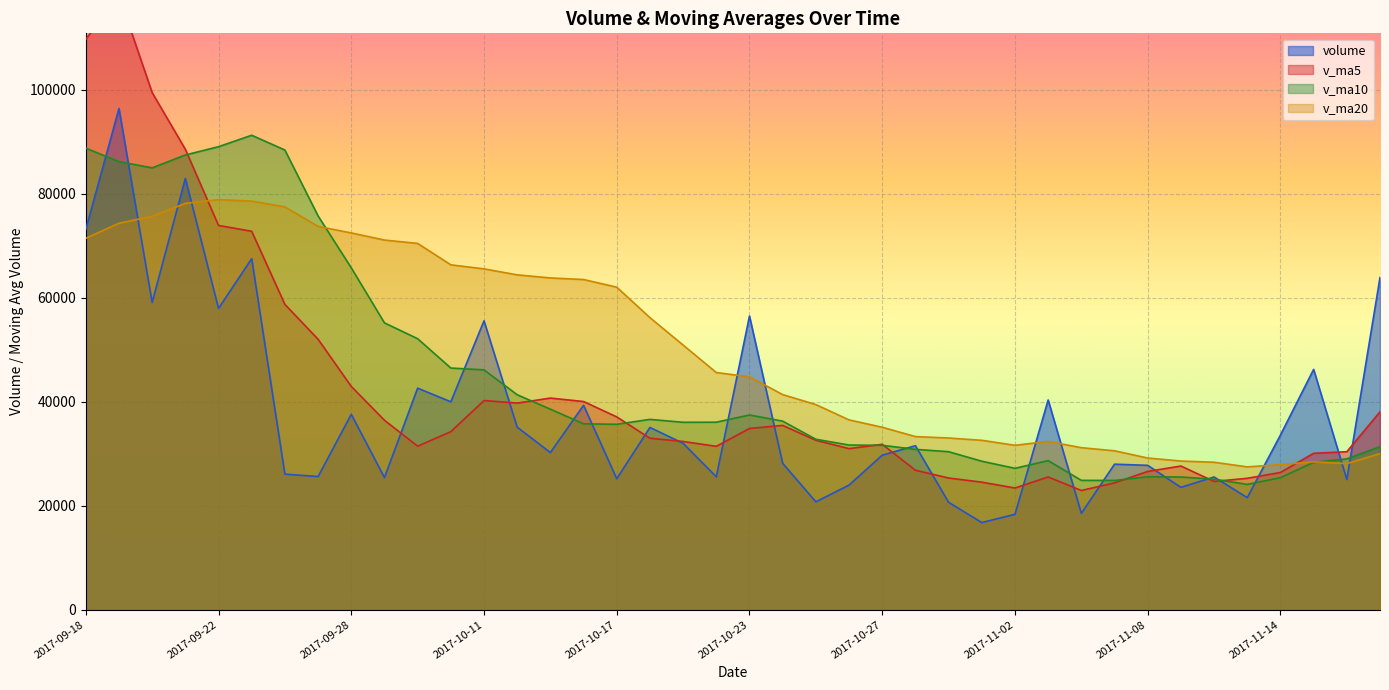

What is the highest value of the v_ma5 series?

118041.0